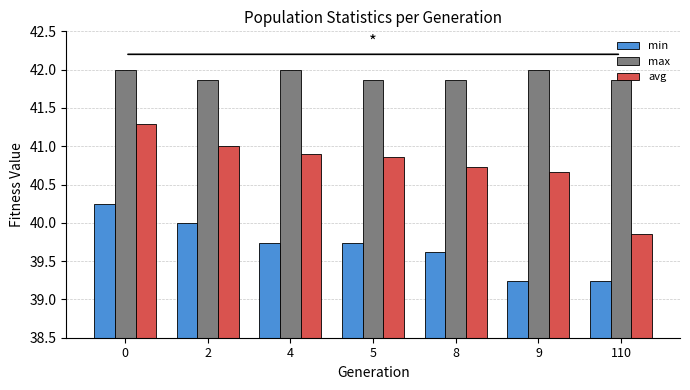

At how many categories does at least one series exceed 40?

7